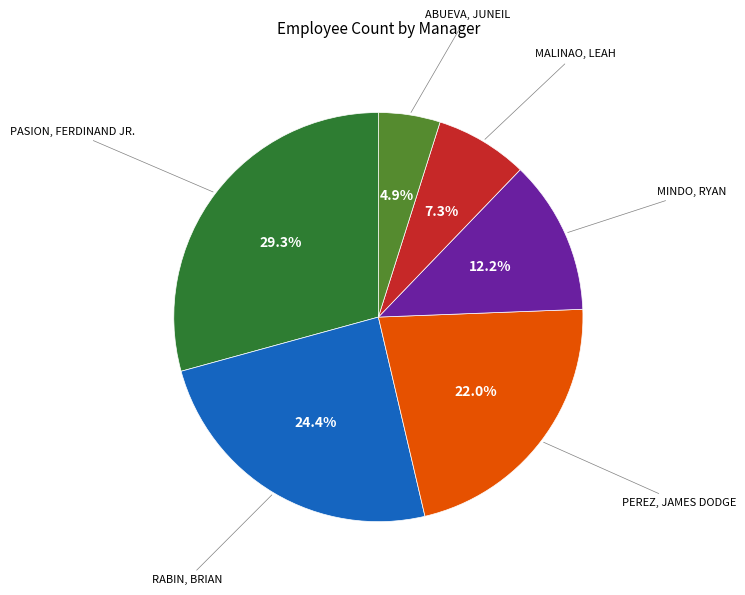

Count the number of slices in the pie.

6